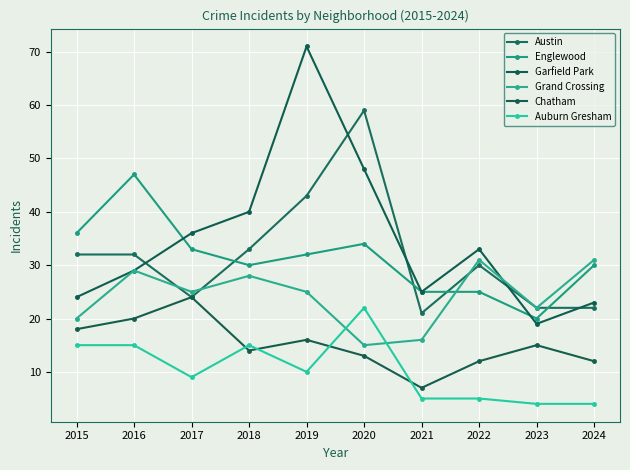

True or false: Austin has more than 1 interior local peaks.

True